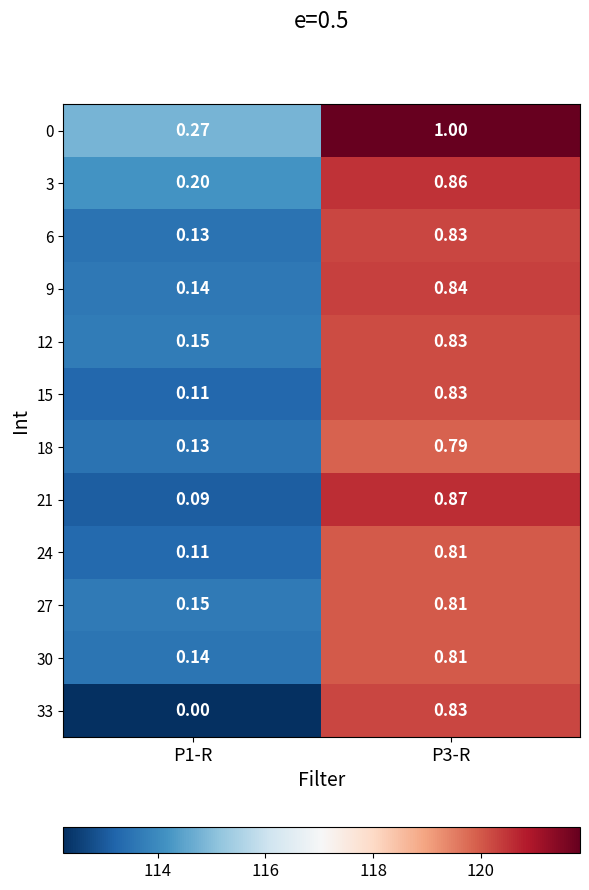

Is the value of 12 at P3-R greater than the value of 30 at P1-R?

Yes